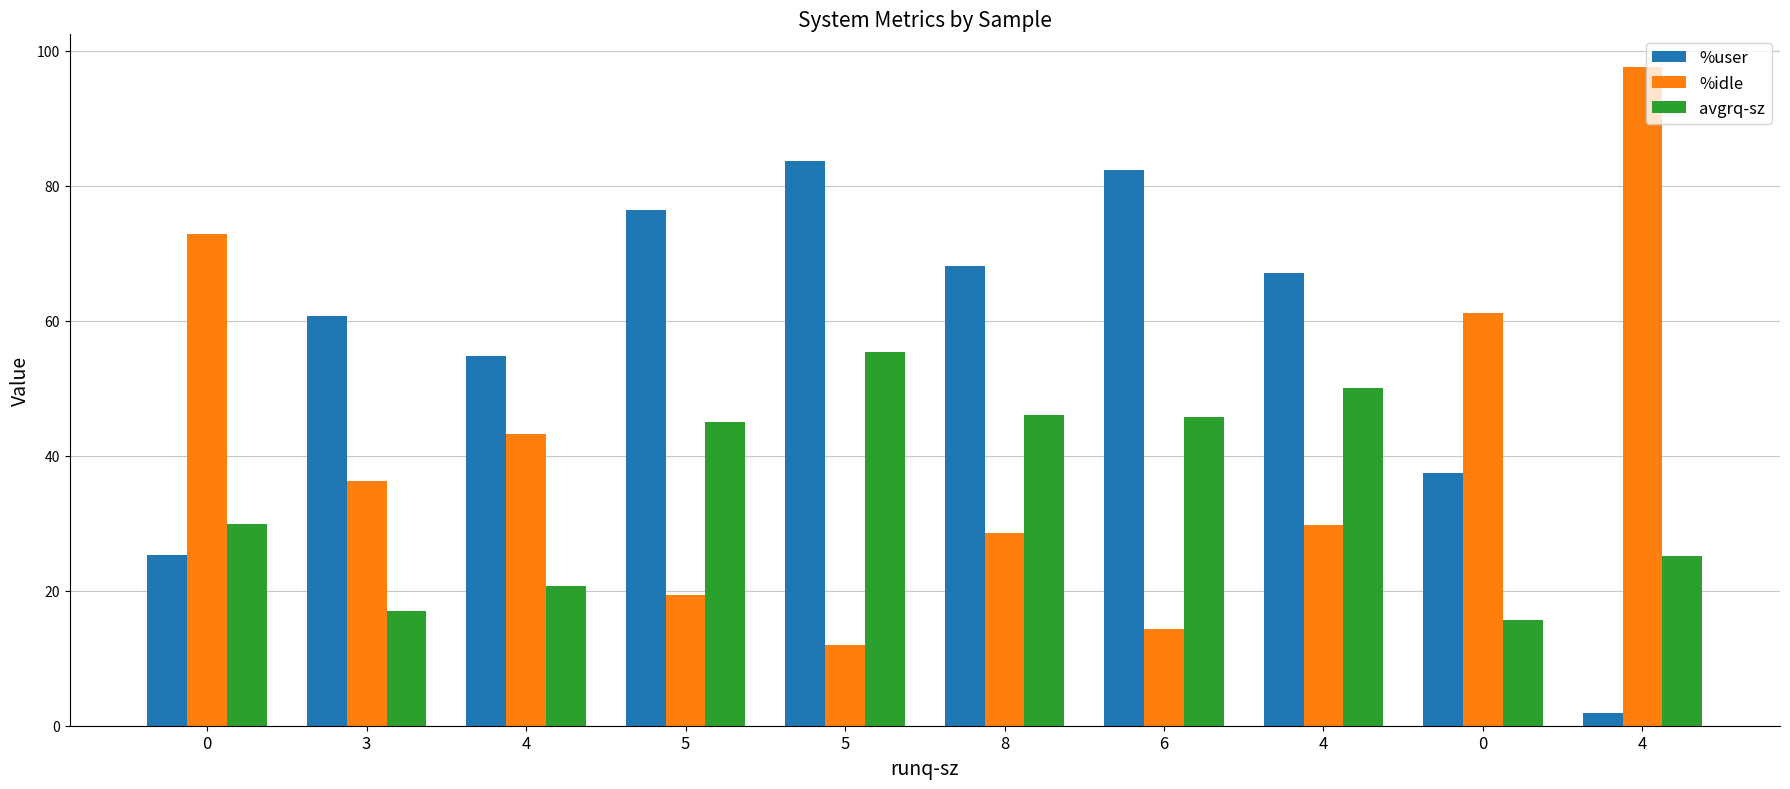

Which category has the lowest value across all series?

4